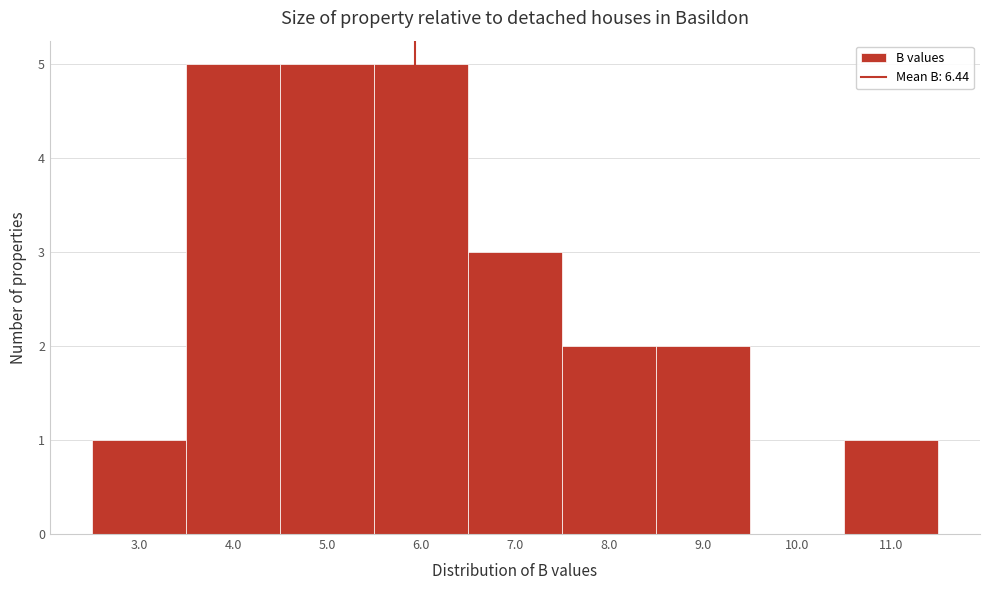

Reading right to left, list all the values displayed in this chart.

11.0=1	10.0=0	9.0=2	8.0=2	7.0=3	6.0=5	5.0=5	4.0=5	3.0=1